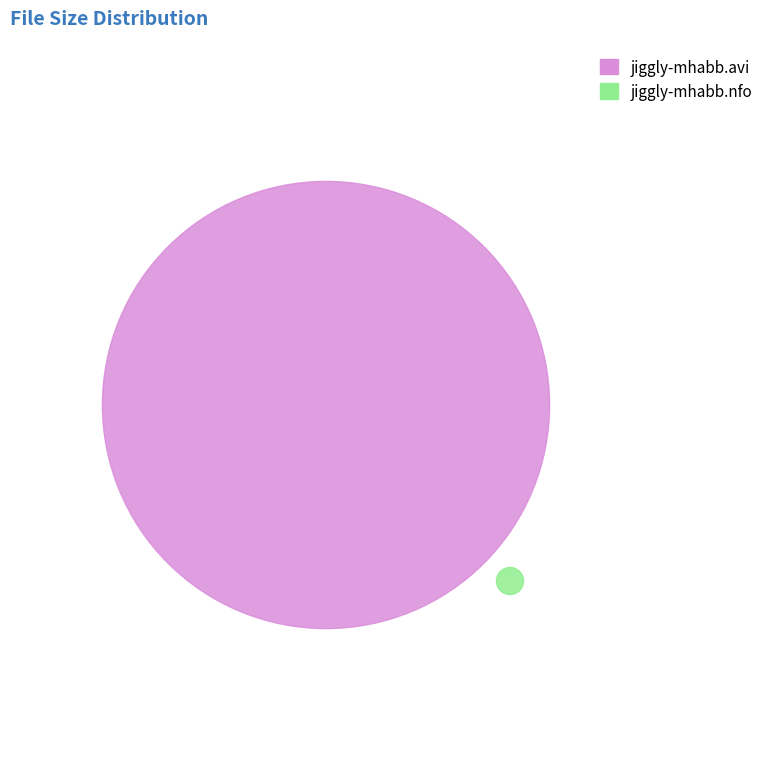

How many slices are in this pie chart?

2